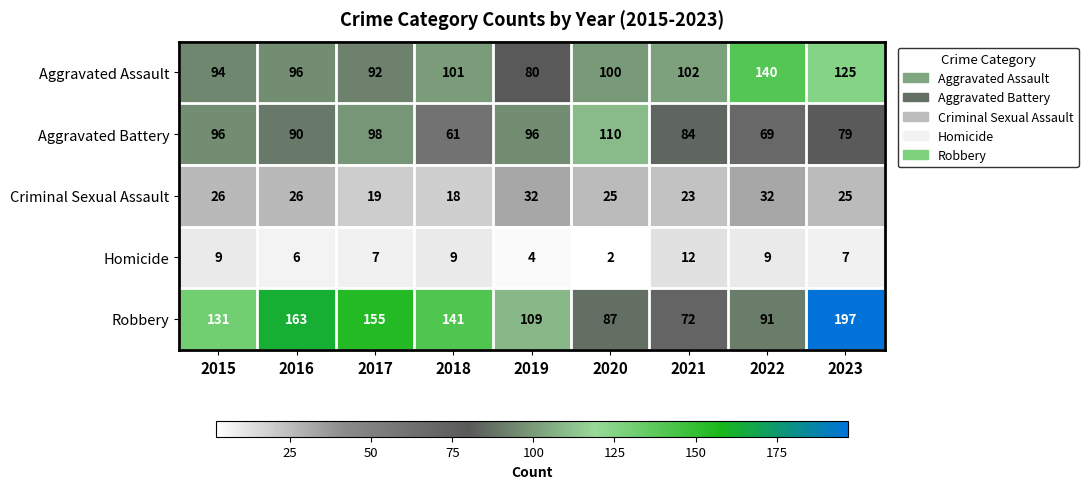

Is it true that Aggravated Battery equals 45 at 2021?

False